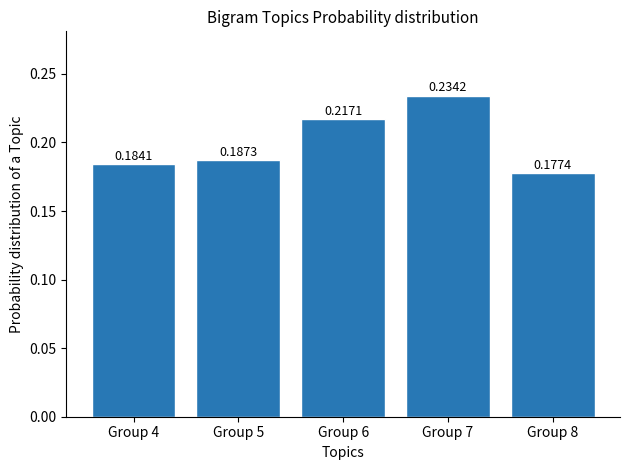

Rank the categories by value from highest to lowest.

Group 7, Group 6, Group 5, Group 4, Group 8